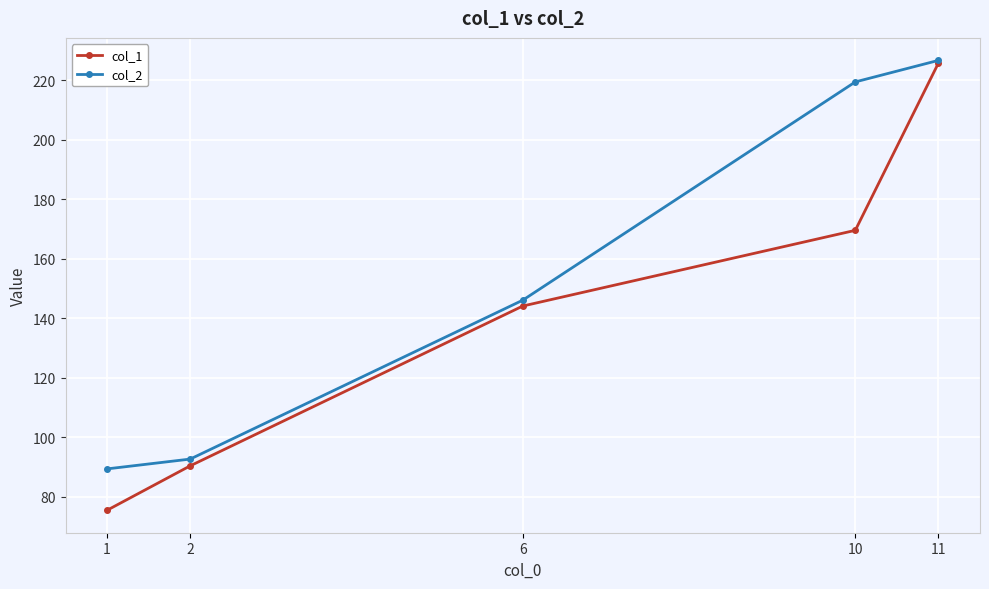

Reading right to left, transcribe all the data shown in this chart.

col_1: 225.8	169.5	144.1	90.4	75.4
col_2: 226.7	219.4	146.1	92.6	89.3